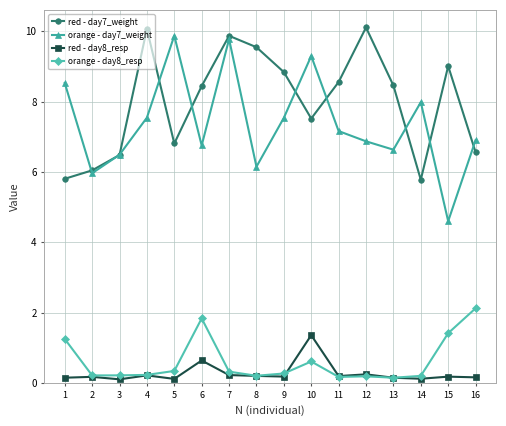

Which series has the largest total across all categories?

red - day7_weight